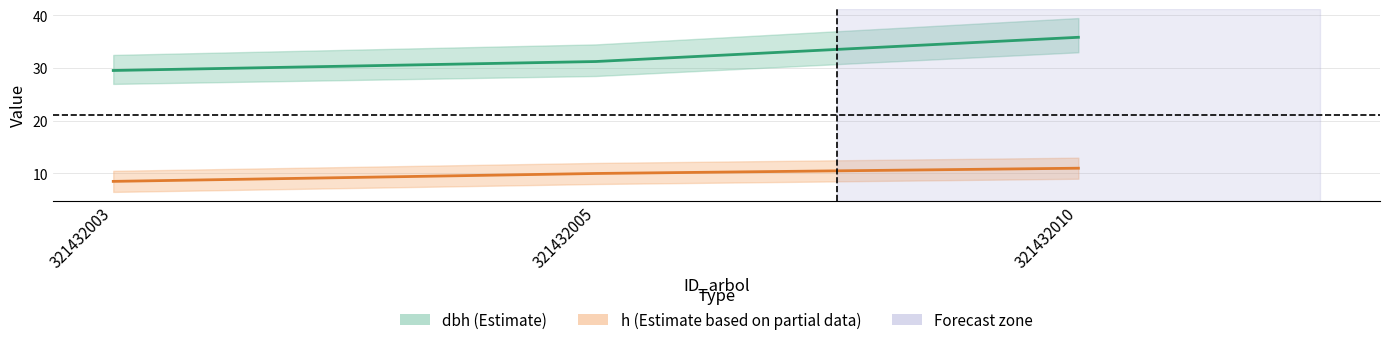

Reading right to left, list all the values displayed in this chart.

dbh: 321432010=35.9	321432005=31.2	321432003=29.6
h: 321432010=11.0	321432005=10.0	321432003=8.5